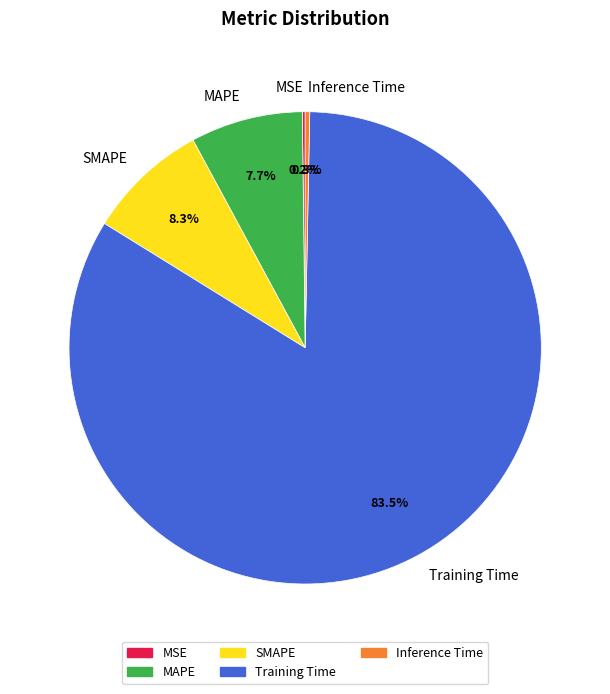

To the nearest percent, what portion does MAPE represent?

8%